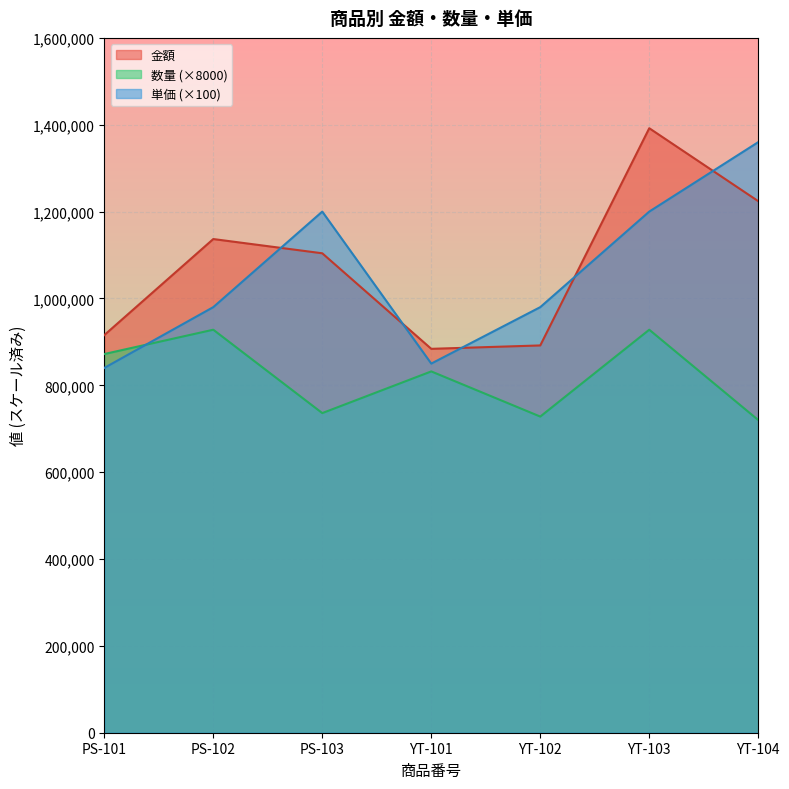

Which category has the highest value in the 数量 series?

PS-102